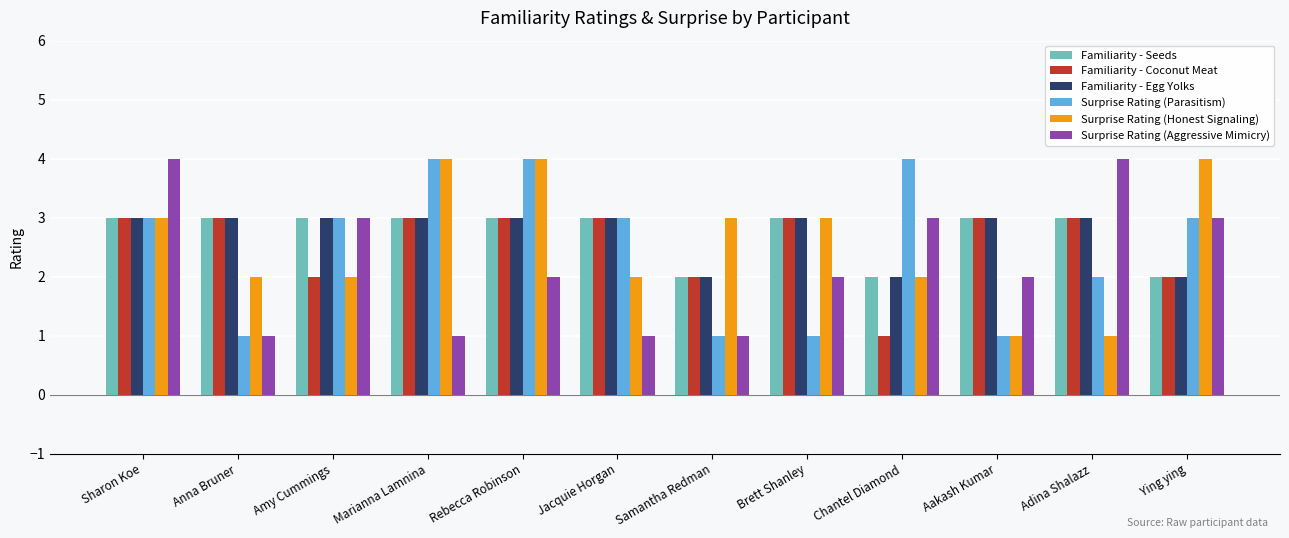

What is the label of the 1st bar from the right?

Ying ying